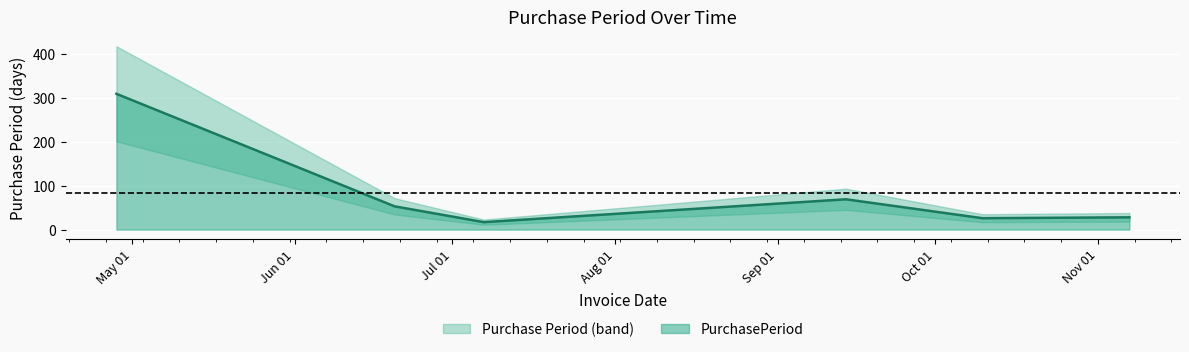

Does the chart display data point markers on the line(s)?

No